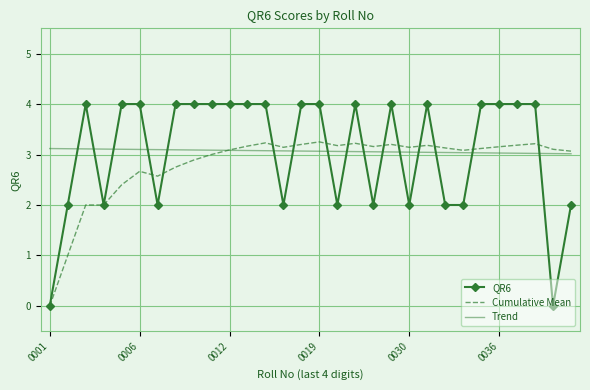

After their last crossing, which series has the higher values: Trend or QR6?

Trend